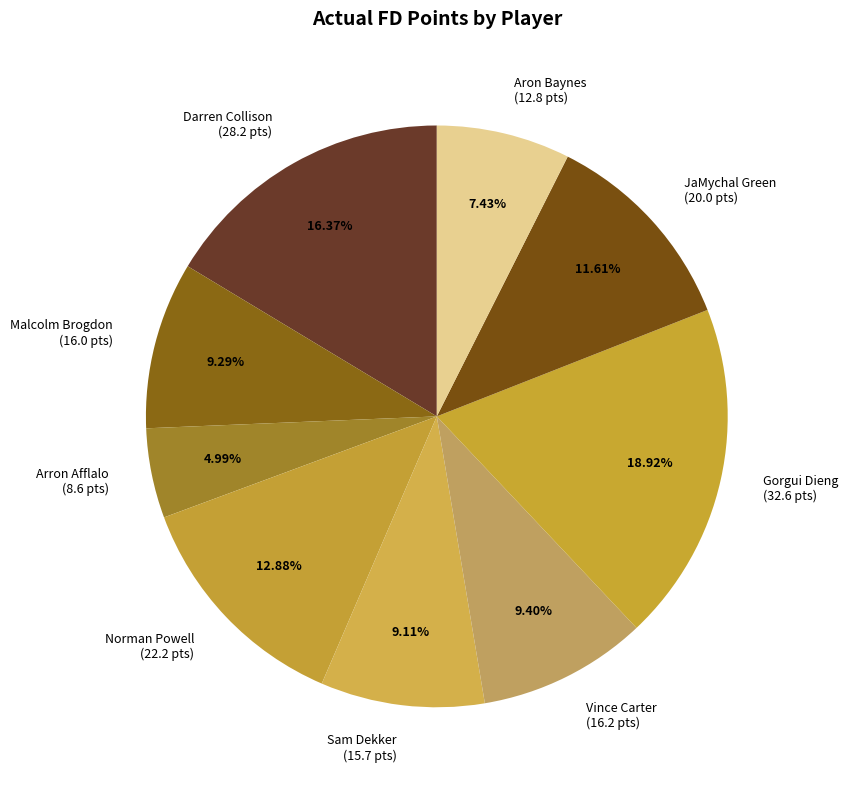

Count the number of slices in the pie.

9